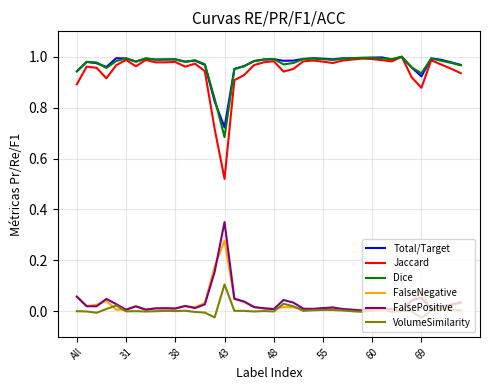

True or false: FalsePositive and Dice cross at least once.

False